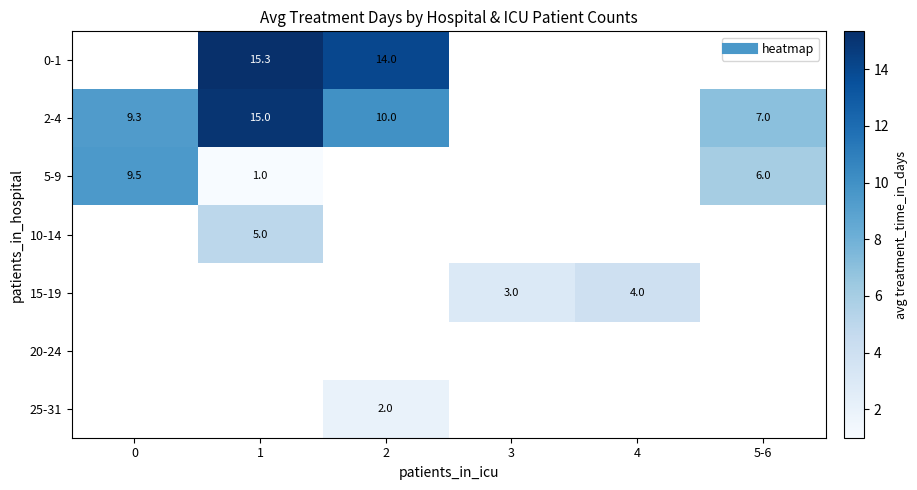

At which category does the chart reach its minimum across all series?

1